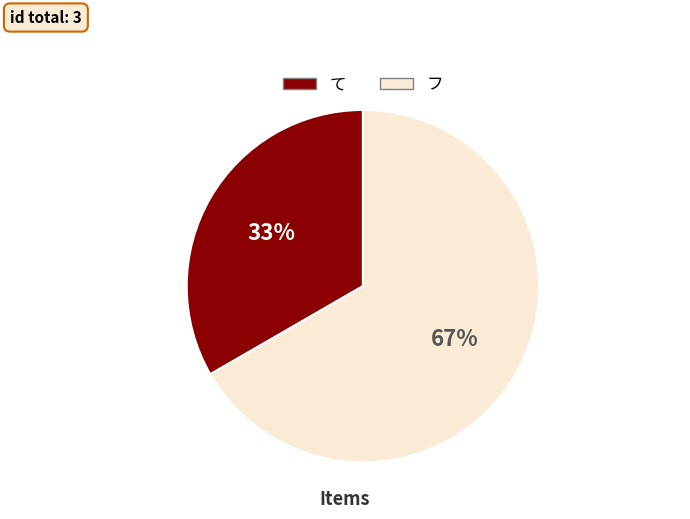

The フ slice represents 67% of the pie. True or false?

True